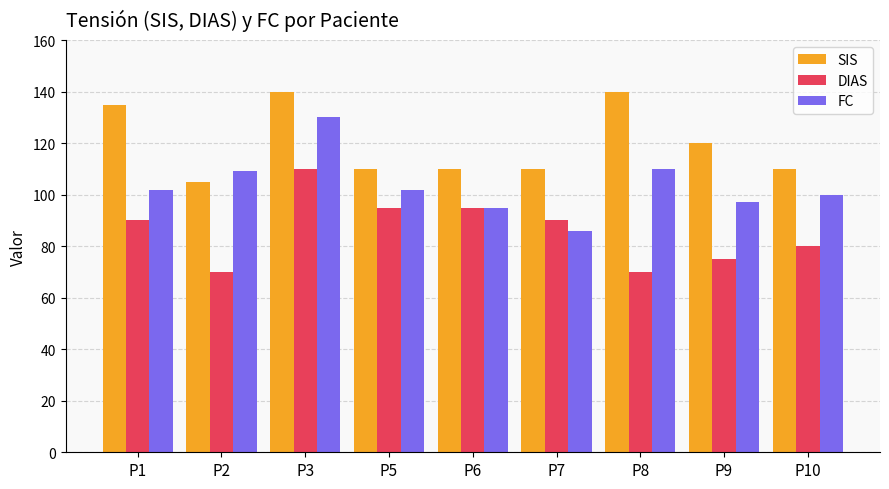

What are all the series names shown in the legend?

SIS, DIAS, FC